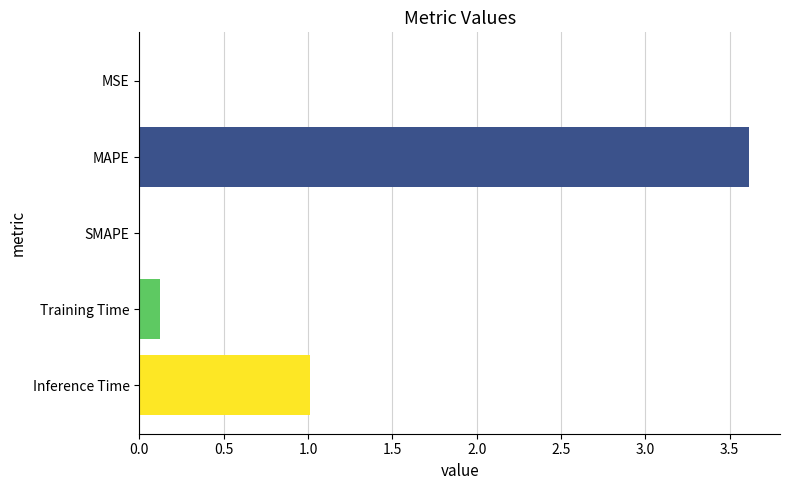

The chart shows a value of 0.0 at SMAPE. True or false?

True